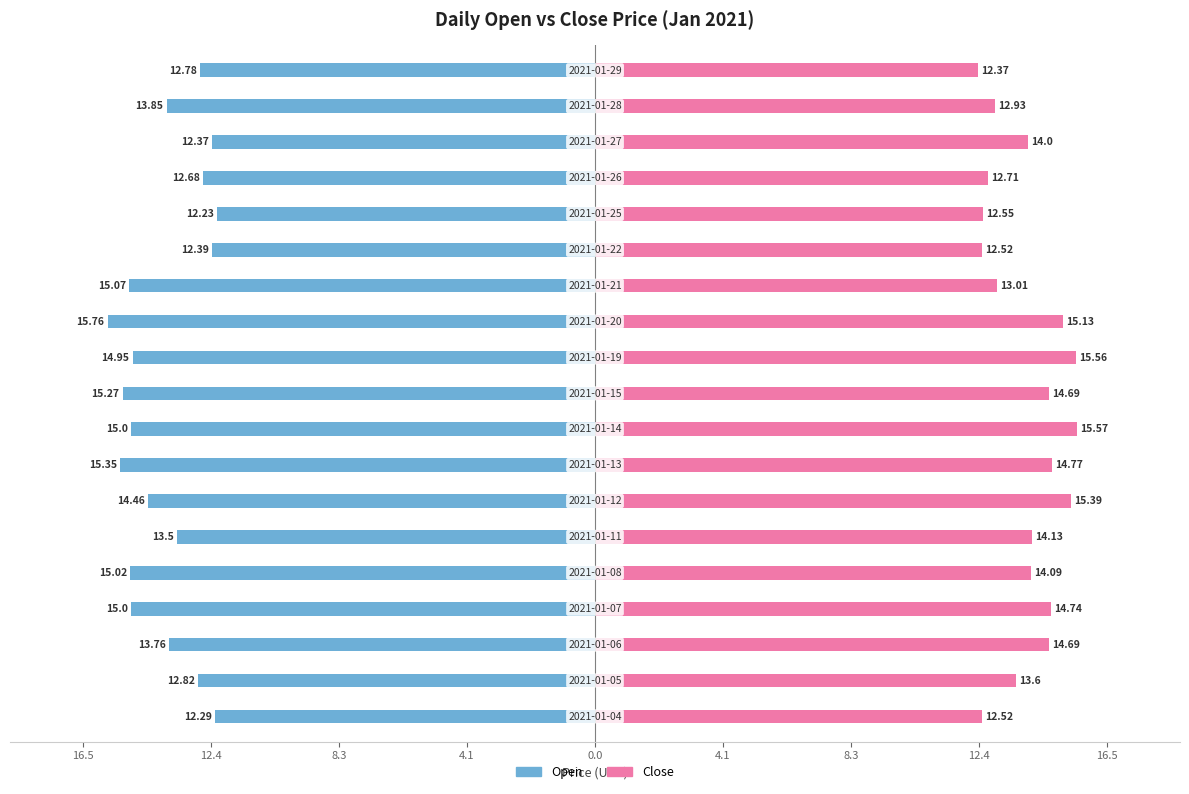

How many series are shown in this chart?

2